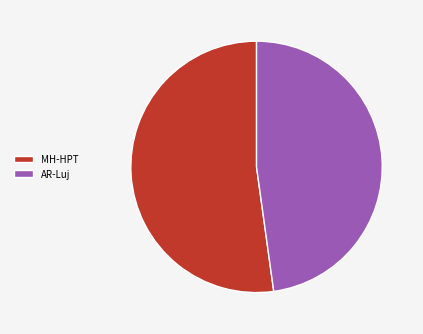

Is the sum of AR-Luj and MH-HPT greater than half?

Yes